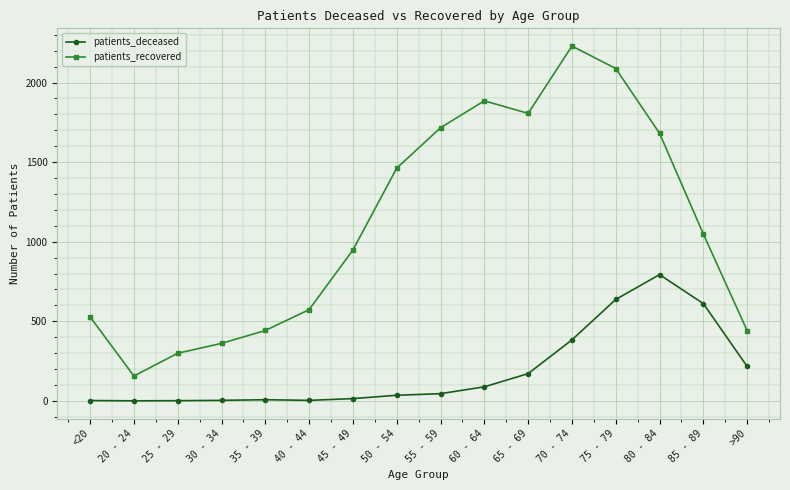

What is the label of the 11th point from the right?

40 - 44